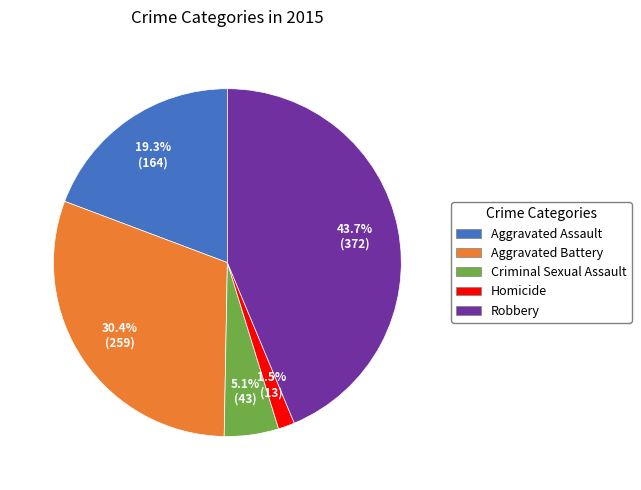

How many segments does this pie chart have?

5